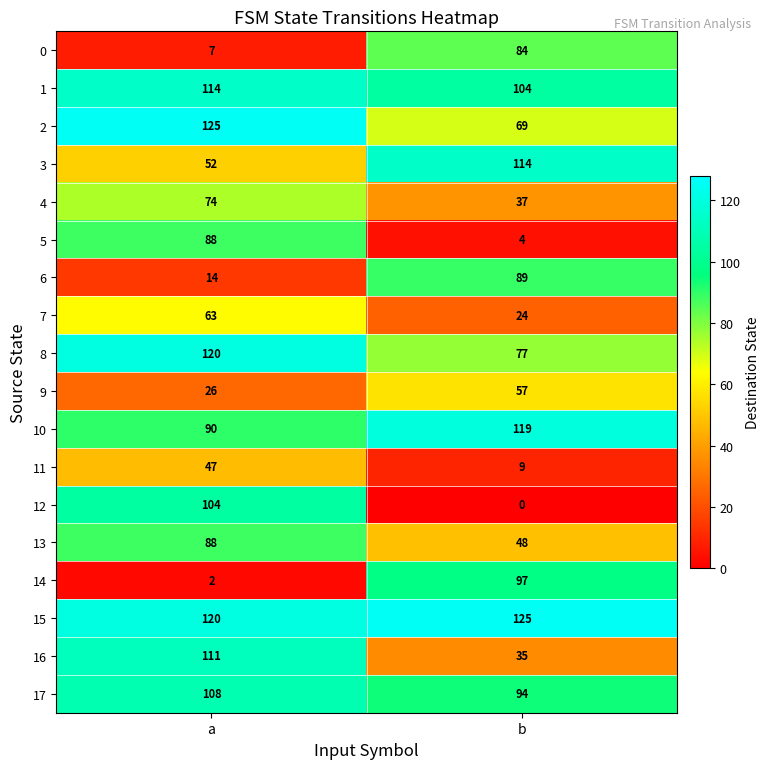

What is the sum of all 9 values?

83